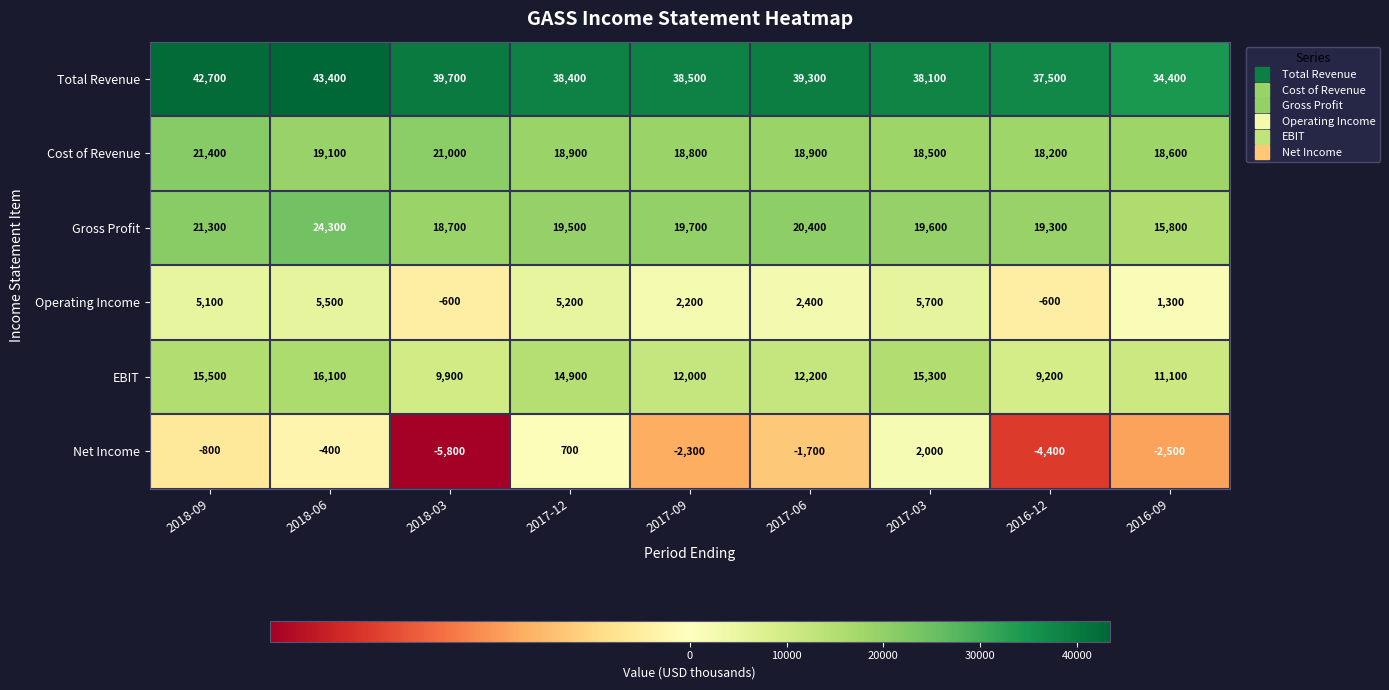

Is it true that Operating Income equals -600 at 2018-03?

True